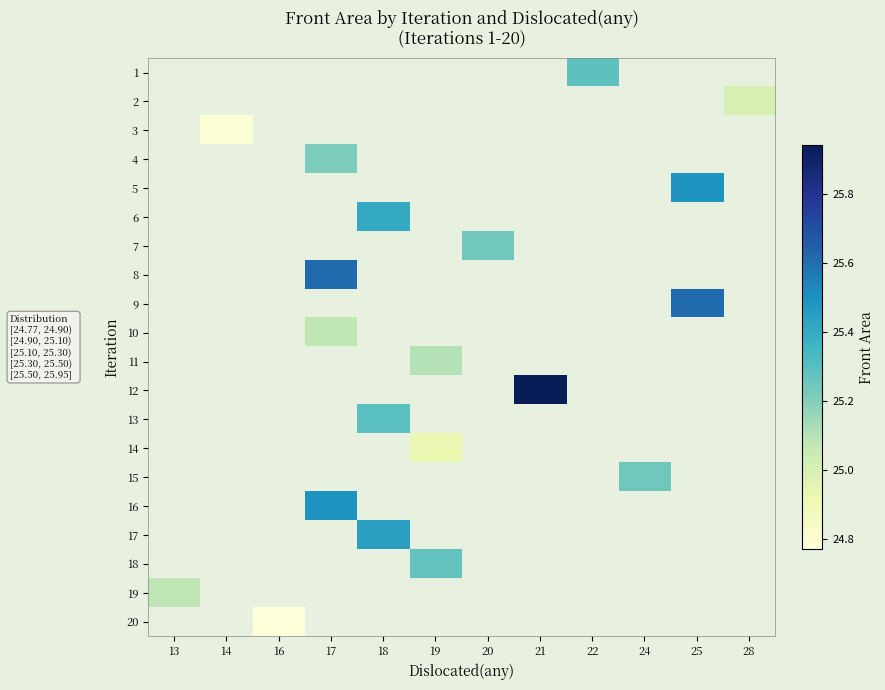

Which has a higher value, 19 or 28?

28